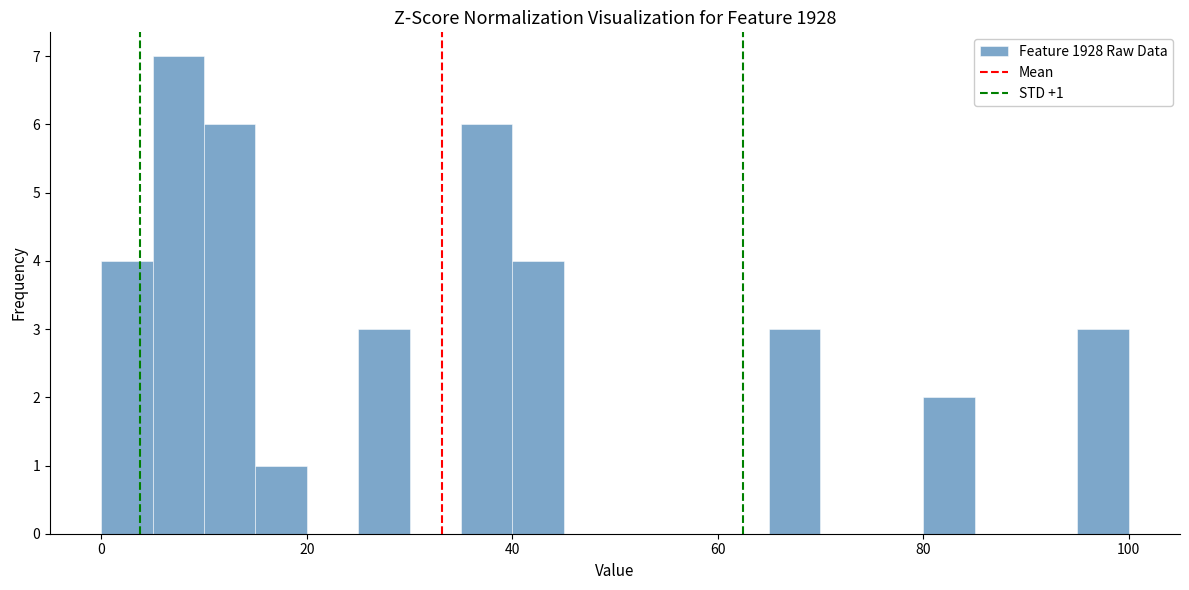

Around what value on the x-axis is the tallest bar? Give the approximate position of its centre, as read against the axis.

8